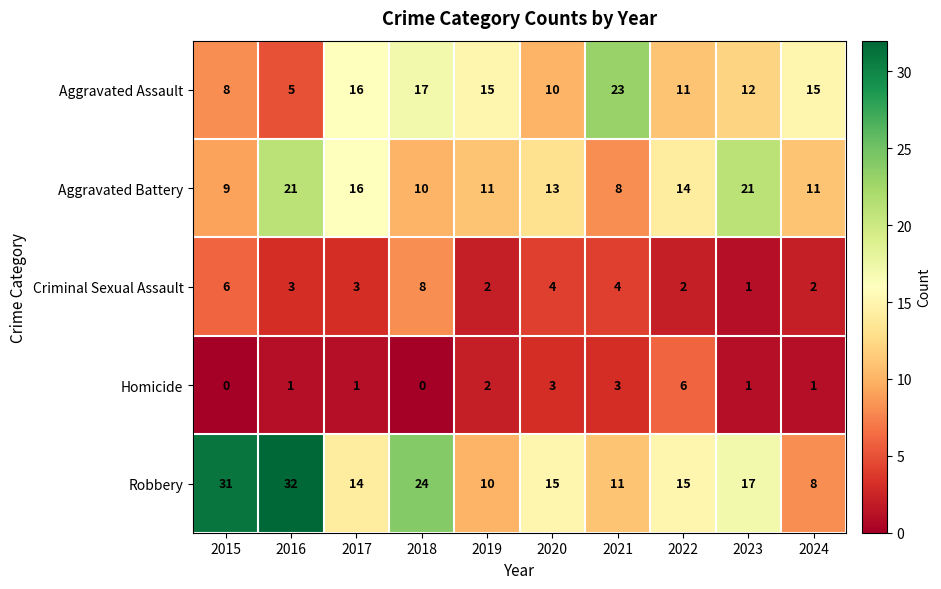

What is the spread (max minus min) of values at 2017?

15